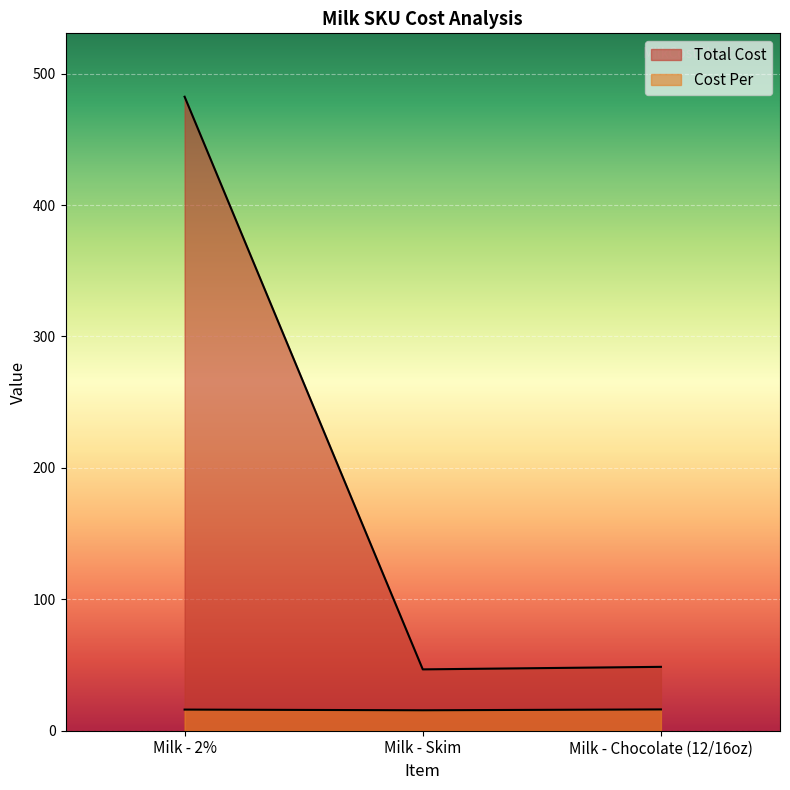

Which has a higher value, Milk - Chocolate (12/16oz) or Milk - Skim?

Milk - Chocolate (12/16oz)